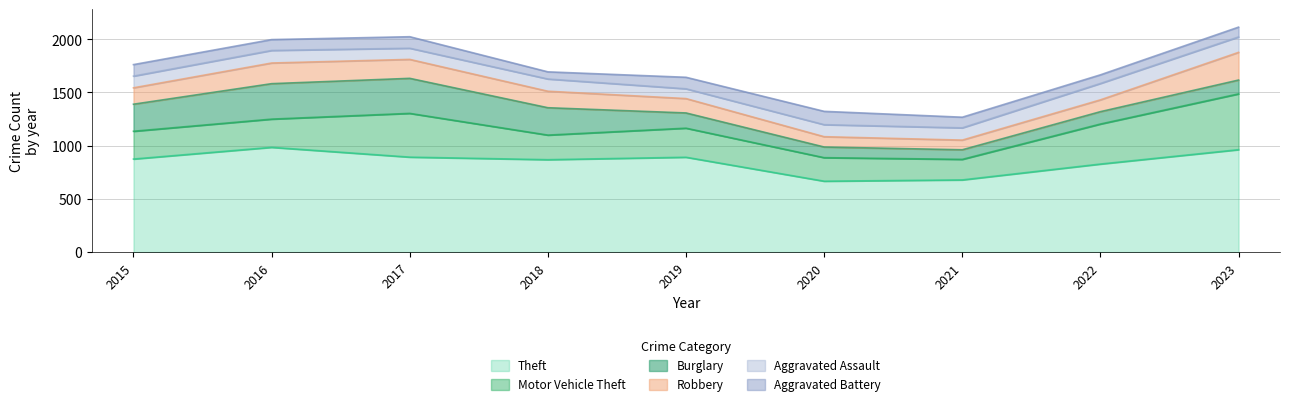

Reading left to right, list all the values displayed in this chart.

Theft: 874	984	892	868	891	666	678	827	962
Motor Vehicle Theft: 261	265	411	231	273	221	193	376	524
Burglary: 254	333	329	257	143	100	90	116	130
Robbery: 154	194	178	155	135	97	91	111	260
Aggravated Assault: 110	118	105	115	92	113	115	154	145
Aggravated Battery: 108	102	108	67	108	125	100	81	92